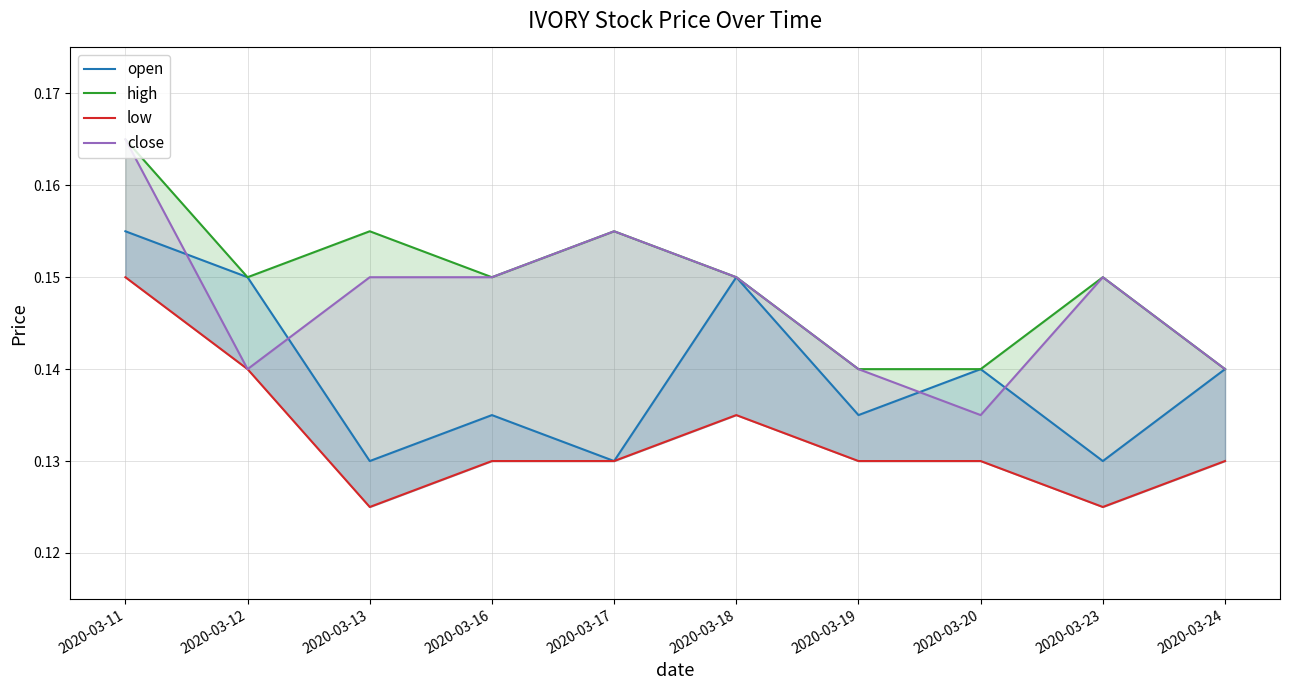

True or false: low and open intersect in this chart.

False